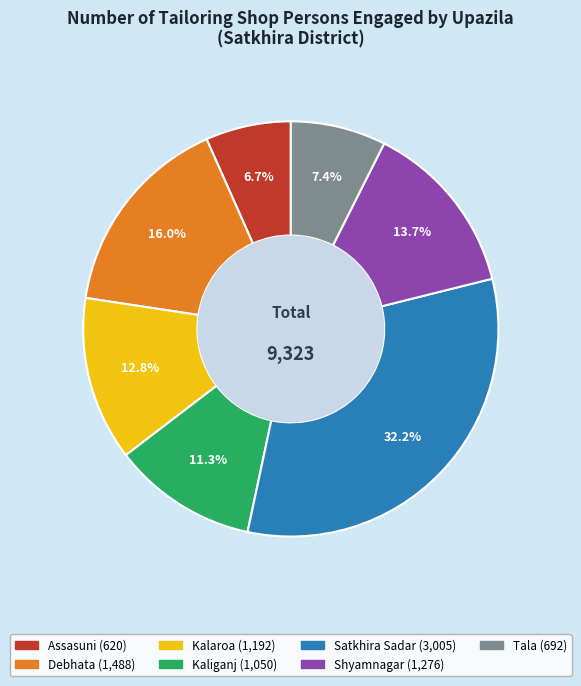

How many slices are in this pie chart?

7